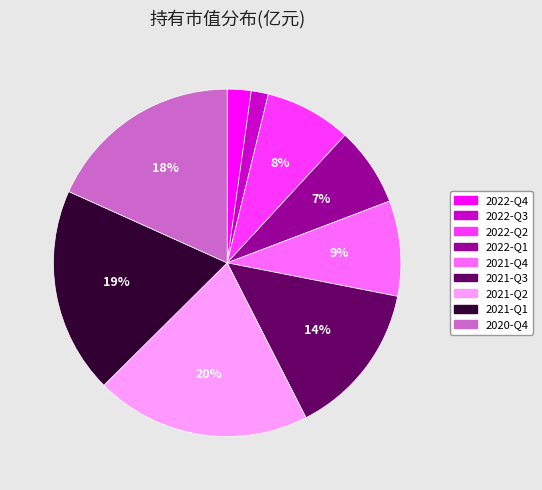

Between 2021-Q4 and 2020-Q4, which is larger?

2020-Q4